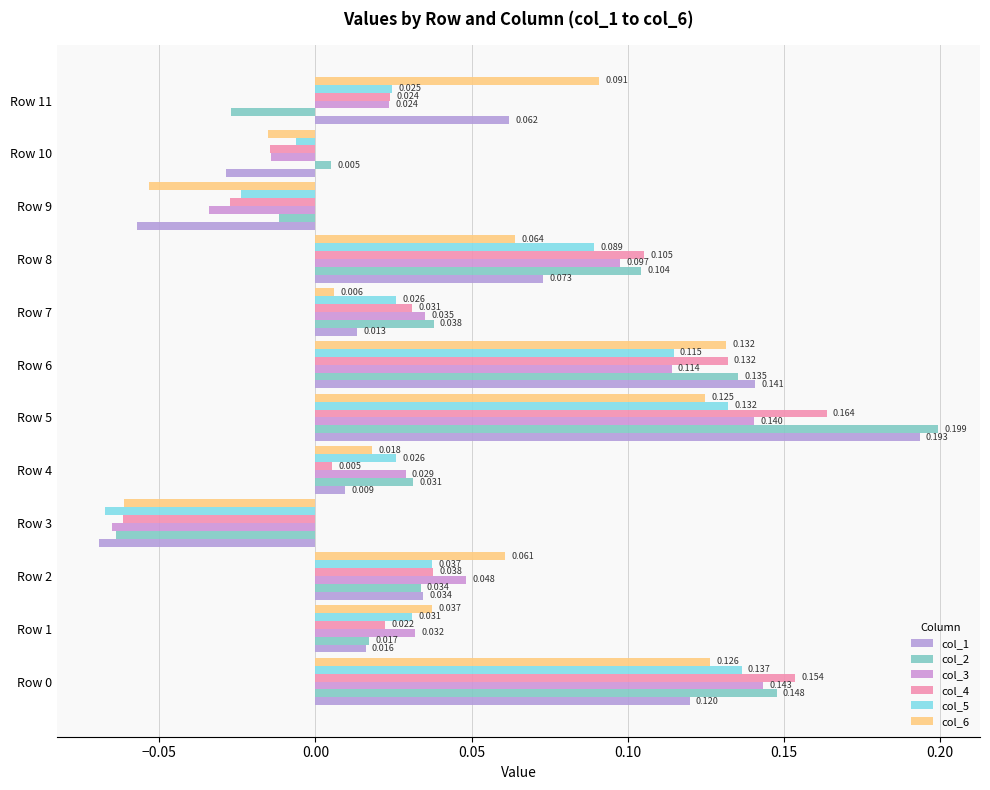

How many data points in col_2 are above 0?

9